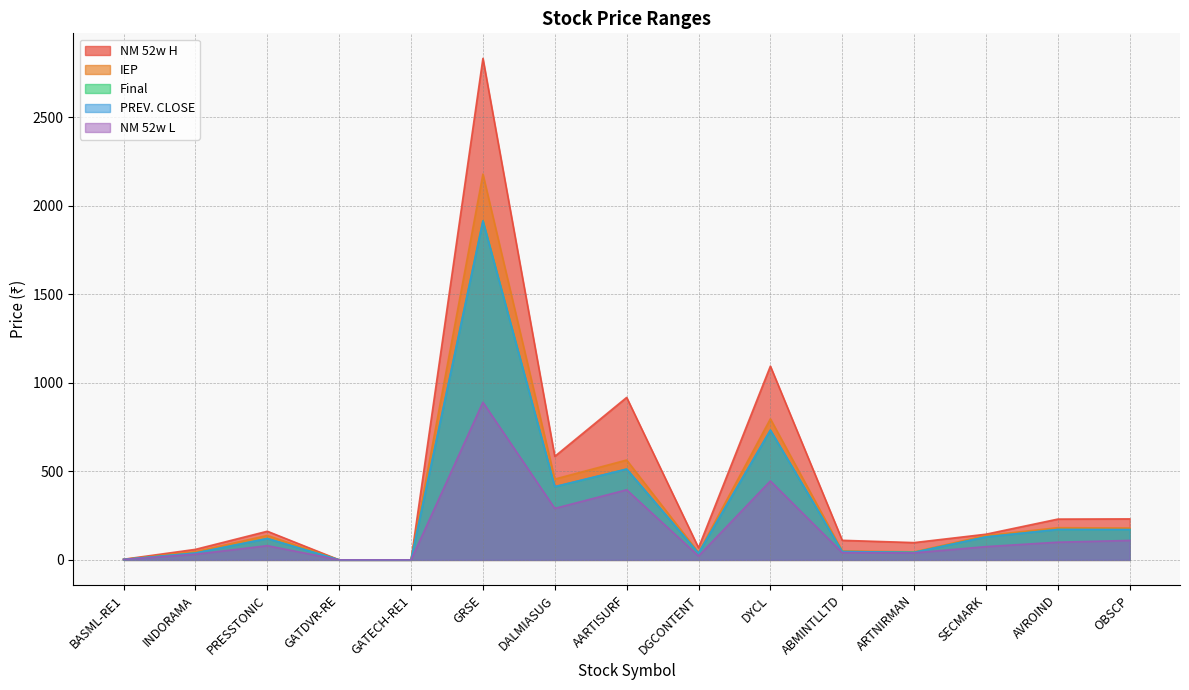

Is it true that NM 52w L equals 0.0 at GATDVR-RE?

False